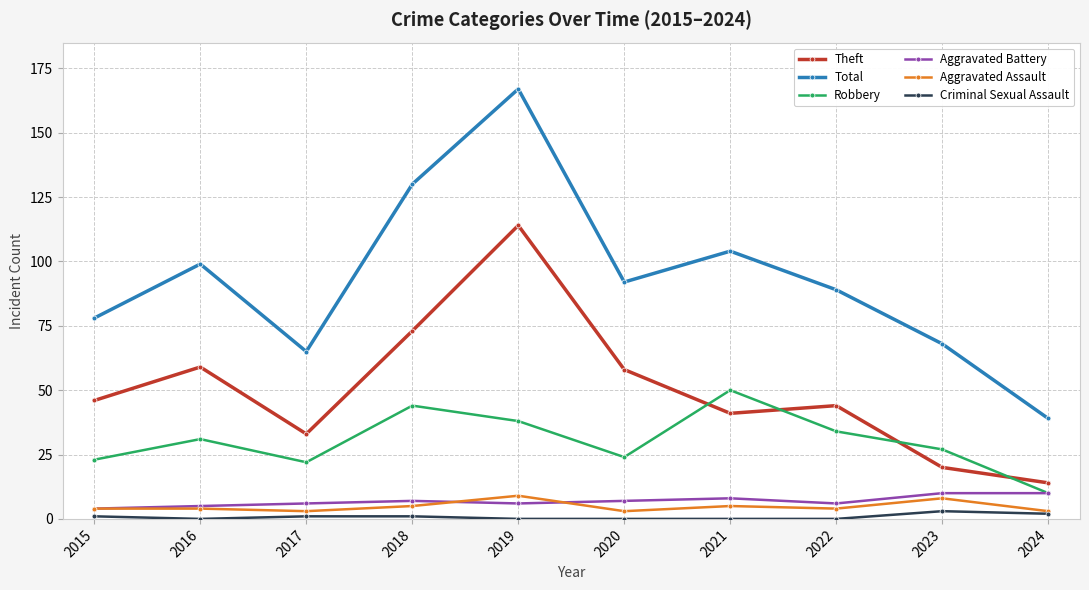

The Robbery series shows 12 at 2015. True or false?

False